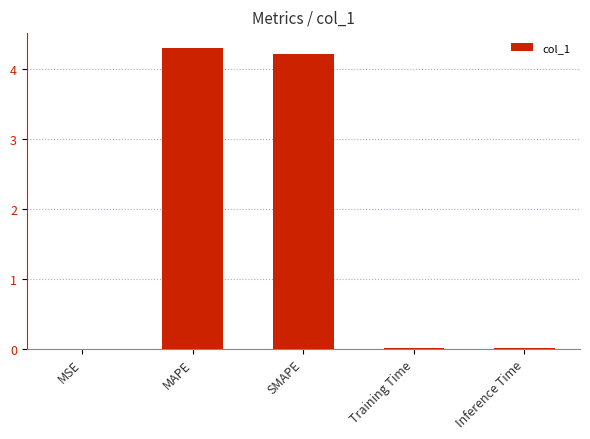

What is the sum of all values?

8.5